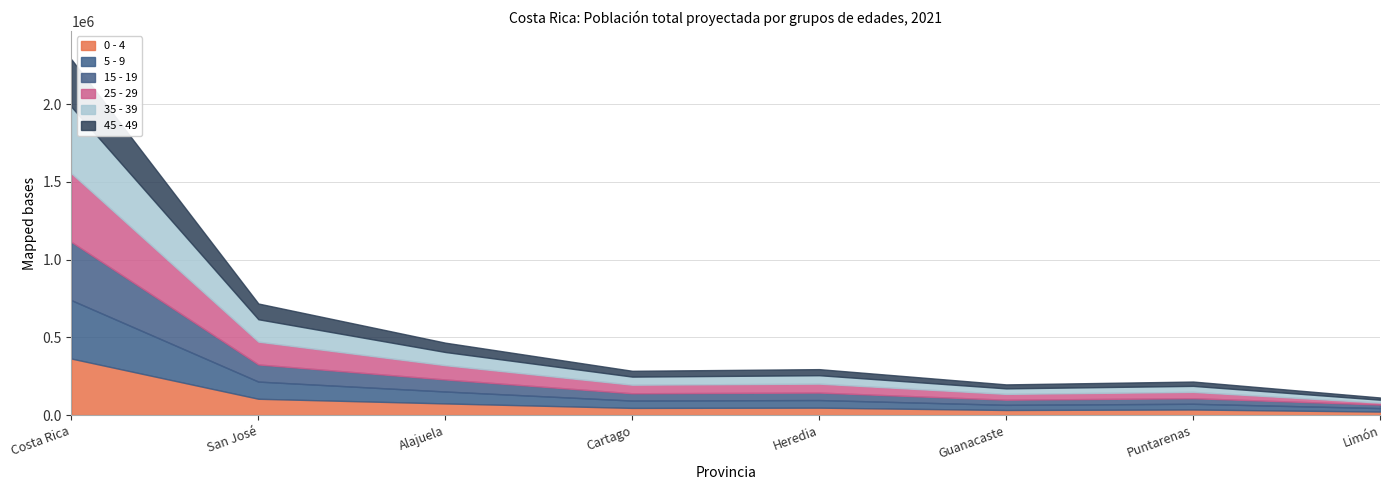

The value of 5 - 9 at Guanacaste is 33071. True or false?

True